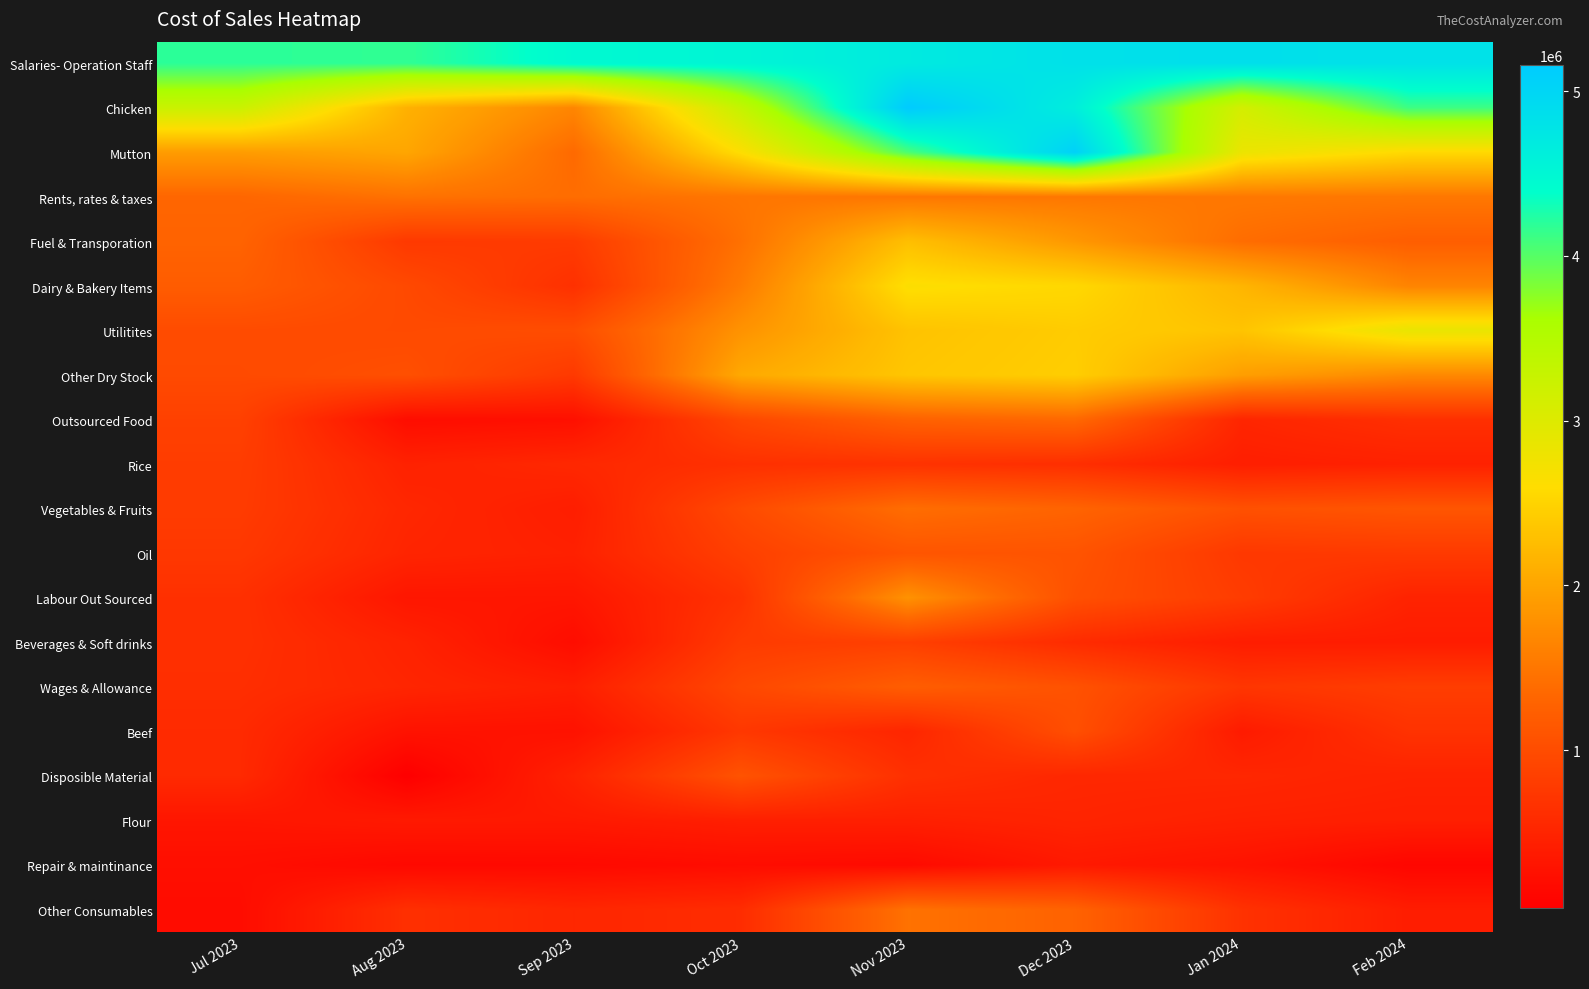

Which has a higher value, Sep 2023 or Oct 2023?

Oct 2023